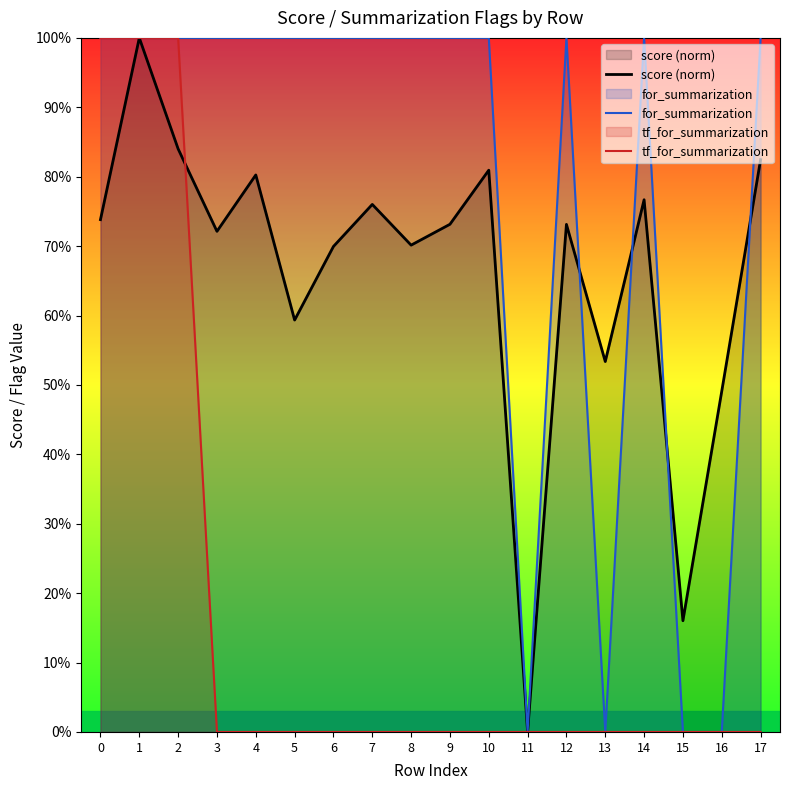

Does the chart have visible grid lines?

No